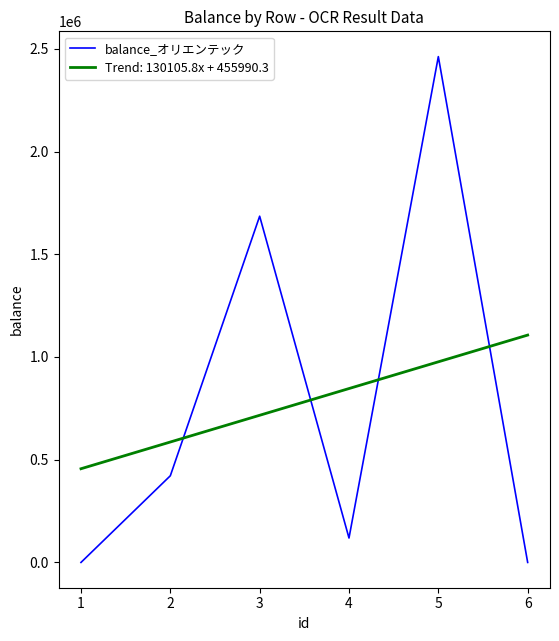

The value of Trend: 130105.8x + 455990.3 at 5 is 1585939.5. True or false?

False